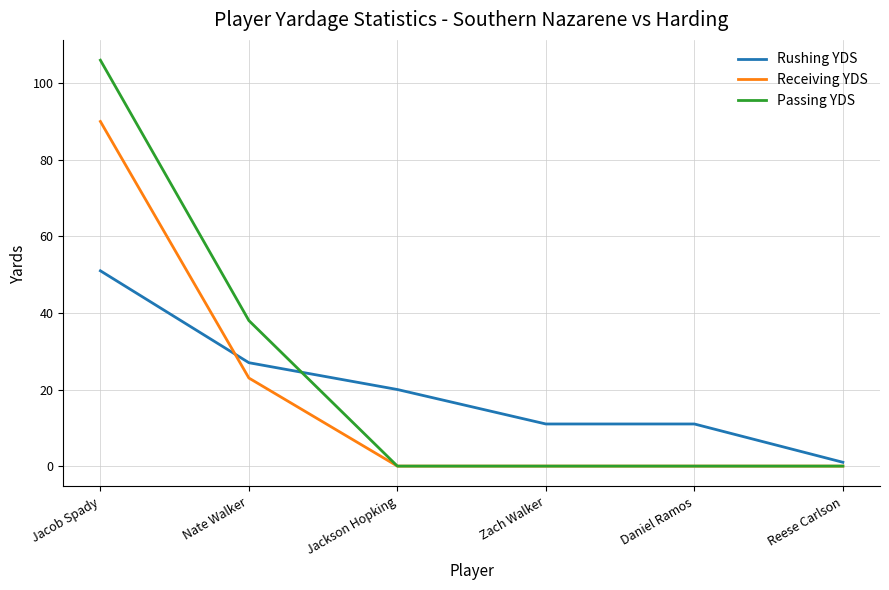

Rank the series by their maximum value, from highest to lowest.

Passing YDS, Receiving YDS, Rushing YDS